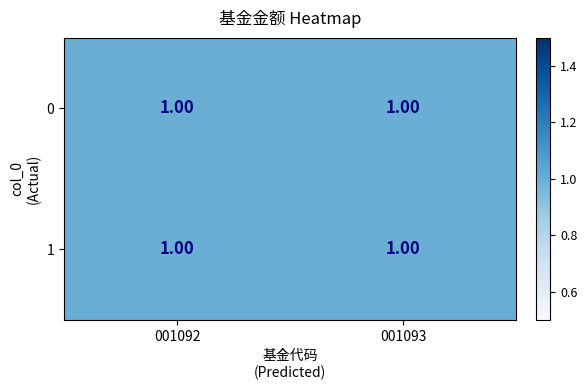

Which series has the widest spread of values?

001092